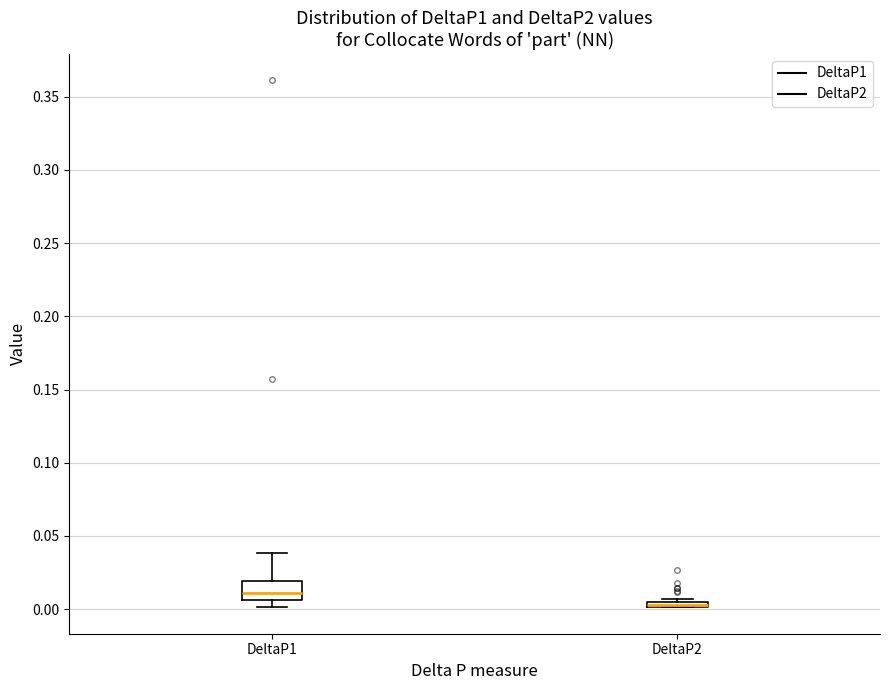

Where does the upper whisker of the box for DeltaP1 end on the y-axis? The values are not printed on the chart, so give them approximately, as read against the axis.

0.040